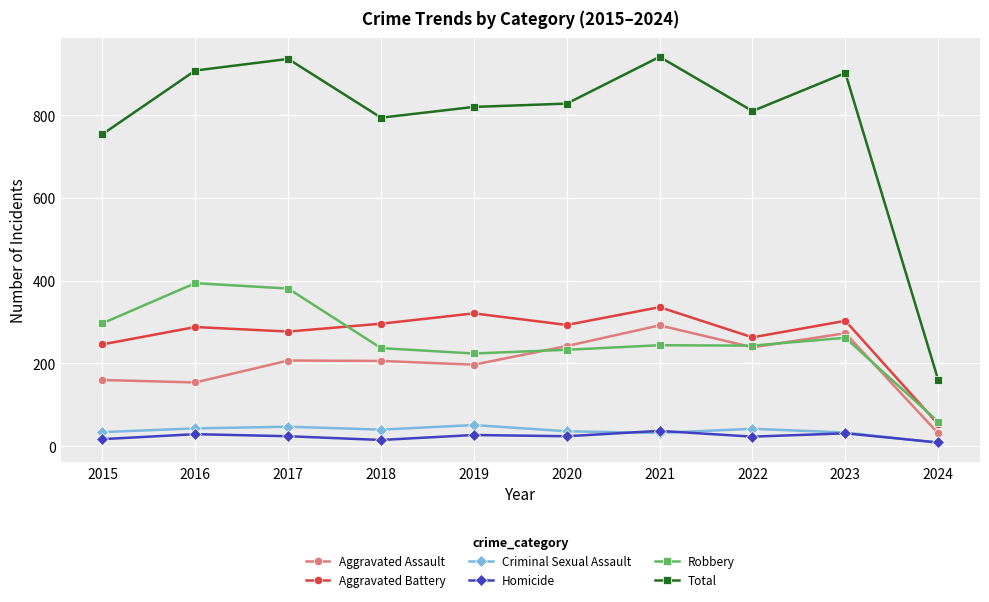

What is the total value across all series at 2023?

1804